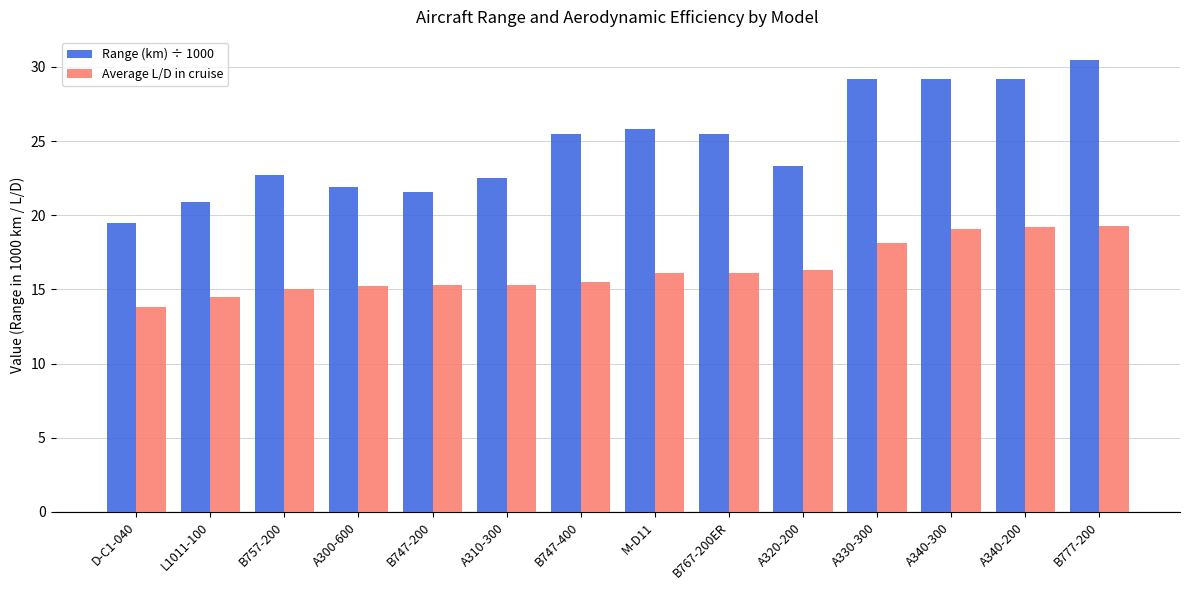

What is the approximate value of Average L/D in cruise at B767-200ER?

16.1